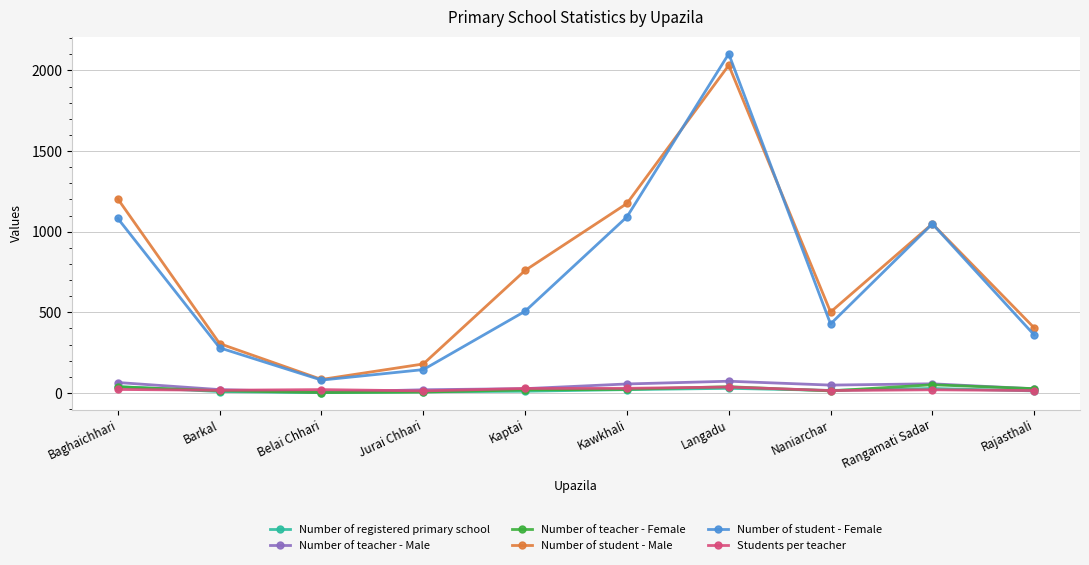

Does the chart display data point markers on the line(s)?

Yes